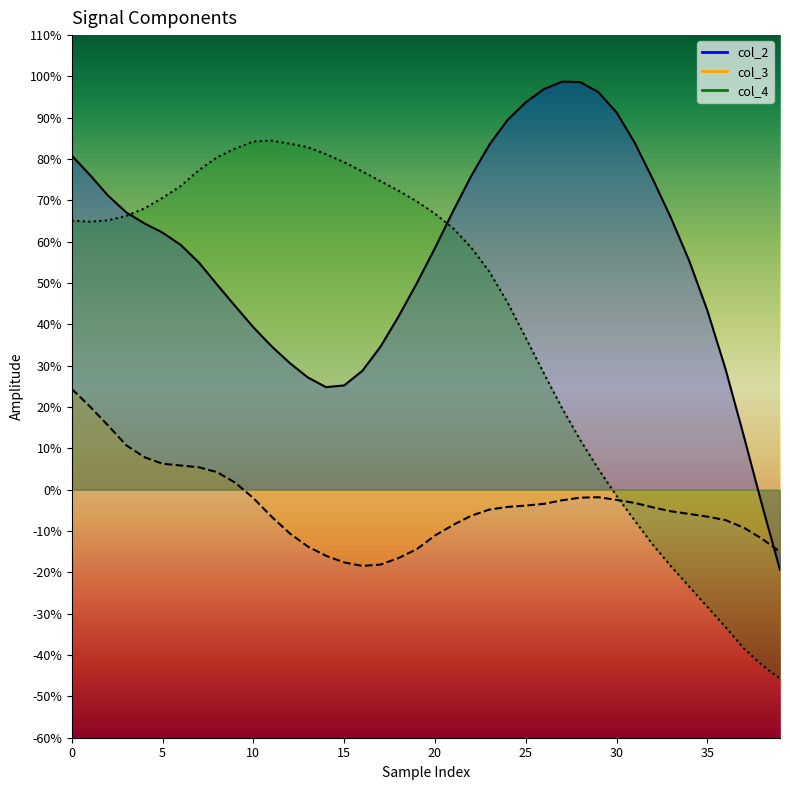

Which category has the lowest value in the col_3_line series?

16